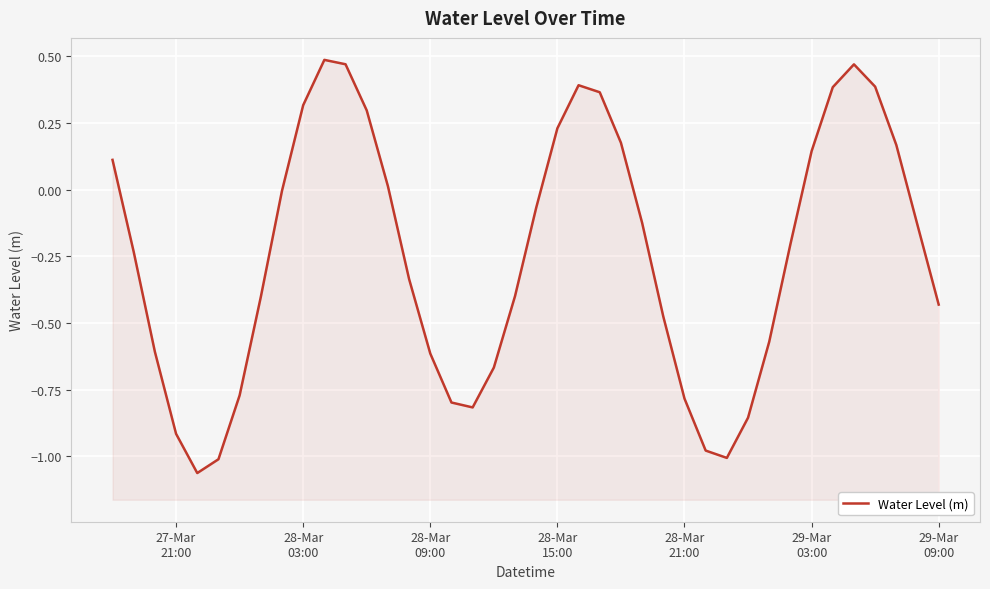

How many interior local valleys (lower than both neighbors) does the data have?

3